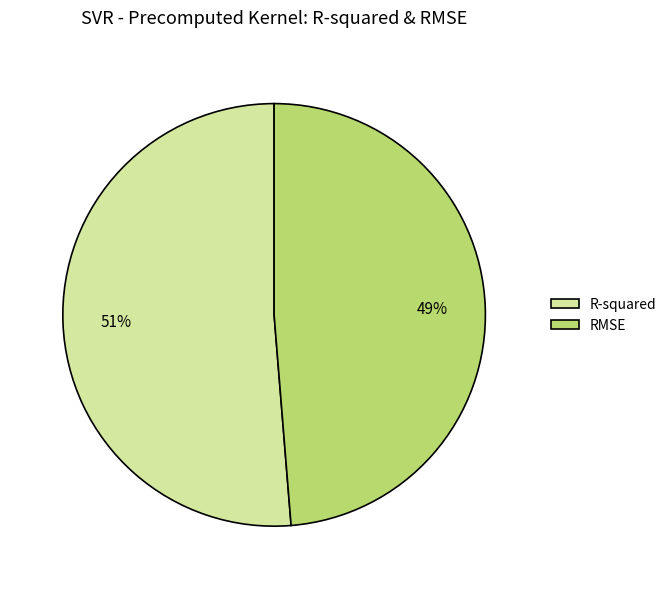

To the nearest percent, what portion does R-squared represent?

51%